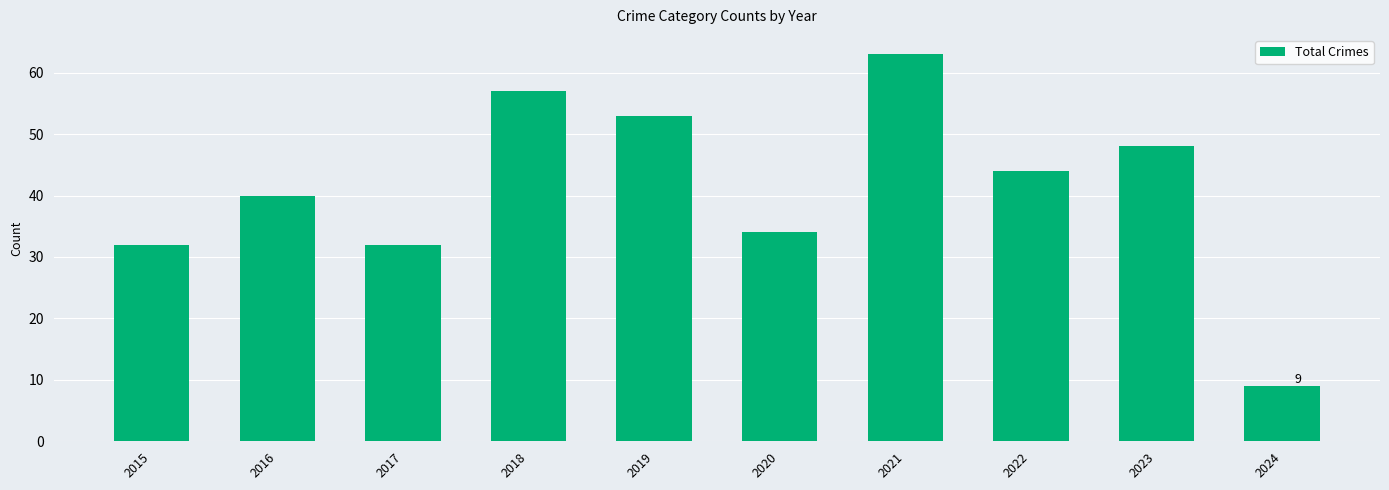

Which category has the lowest value across all series?

2024